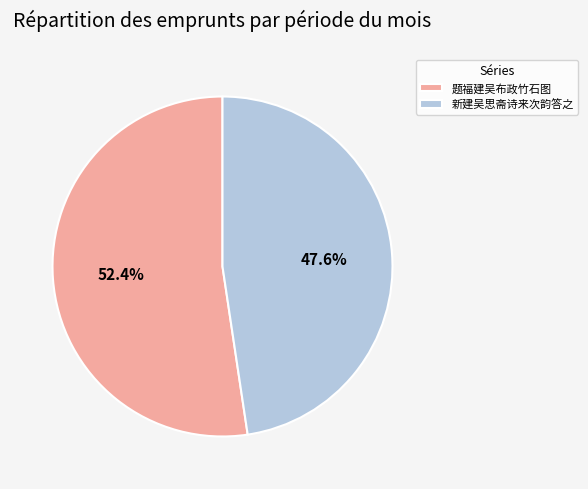

How many slices are in this pie chart?

2